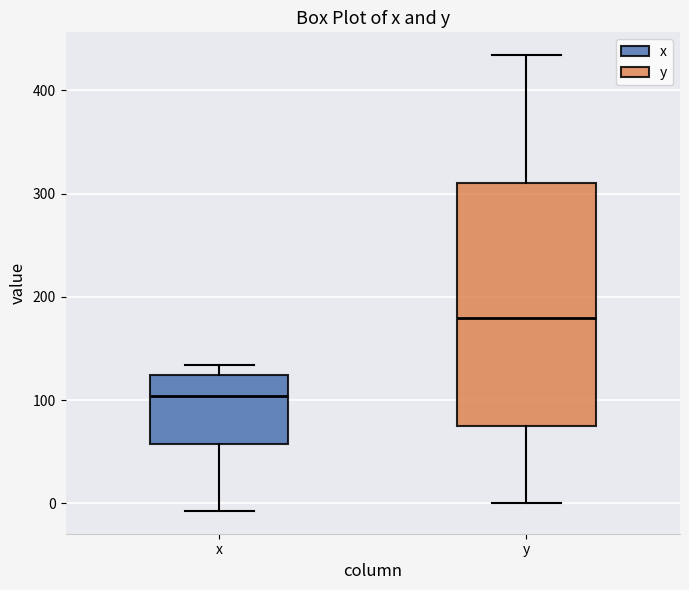

Reading left to right, transcribe this box plot: for each box, give where its median line is, the range the box spans, and where its two whiskers end, as read against the y-axis. The values are not printed on the chart, so give them approximately, as read against the axis.

x: median 100, box 60 to 120, whiskers -10 to 130
y: median 180, box 70 to 310, whiskers 0 to 430